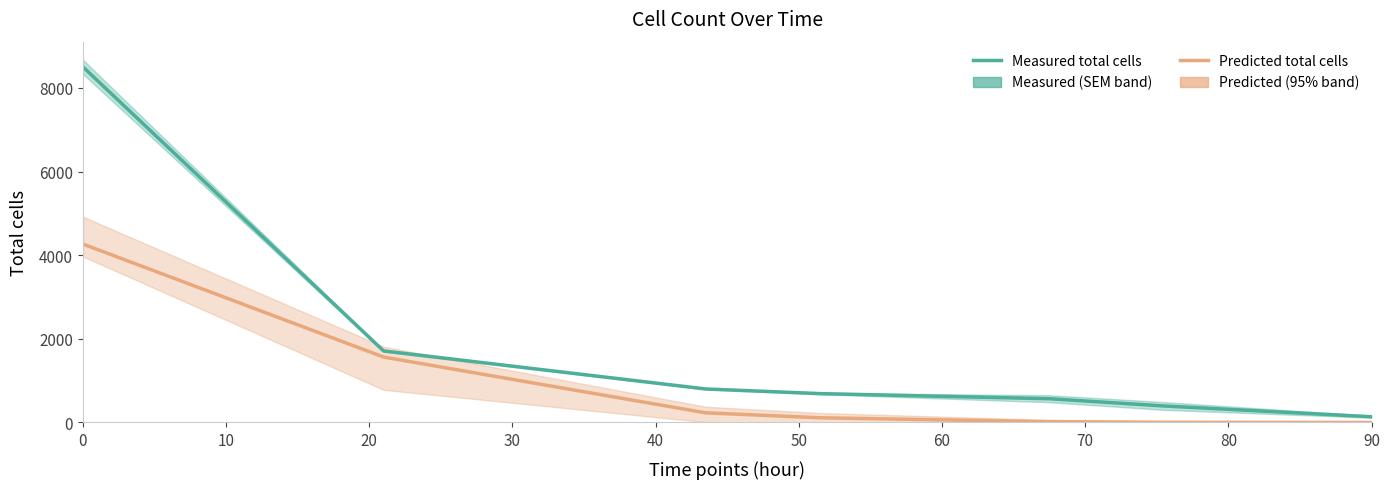

Which series changed the most between 0 and 20?

Measured total cells